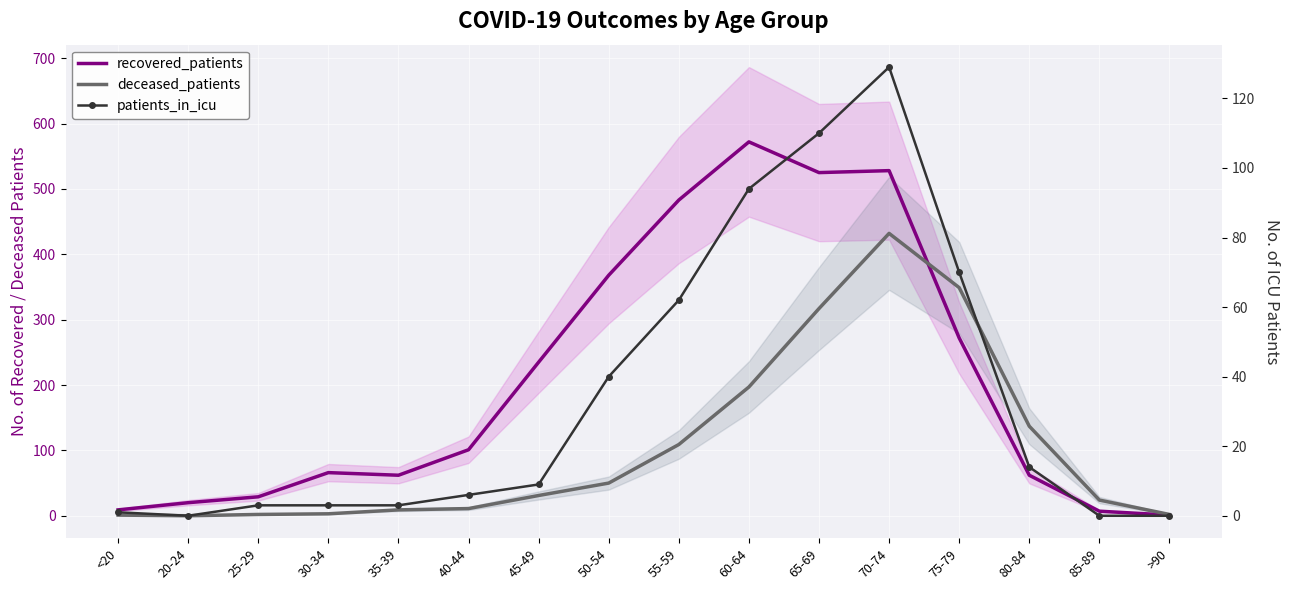

In deceased_patients, how many points are higher than both neighbors (excluding endpoints)?

1